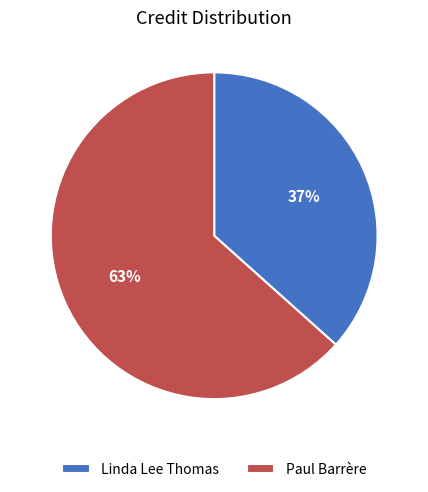

How many slices are in this pie chart?

2